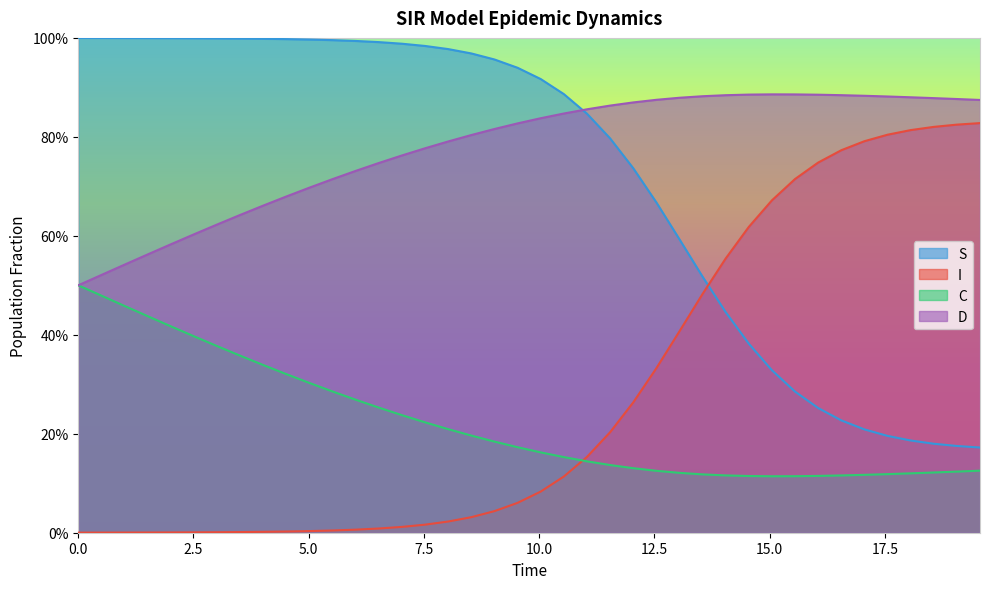

Does the chart display data point markers on the line(s)?

No